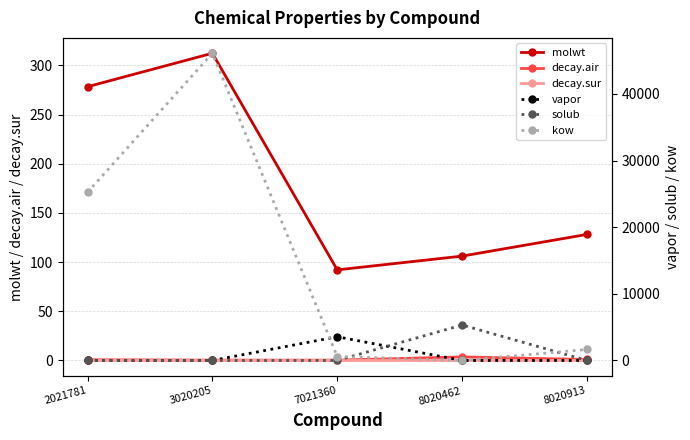

How many lines are shown in the chart?

6